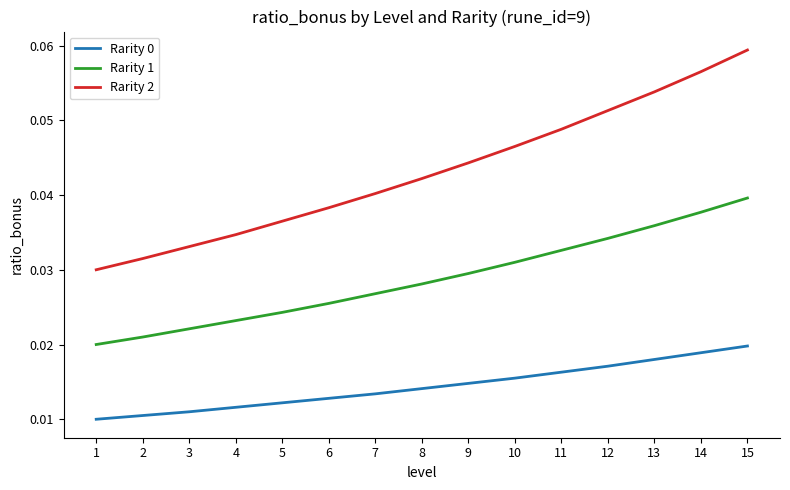

Which category has the highest value across all series?

15